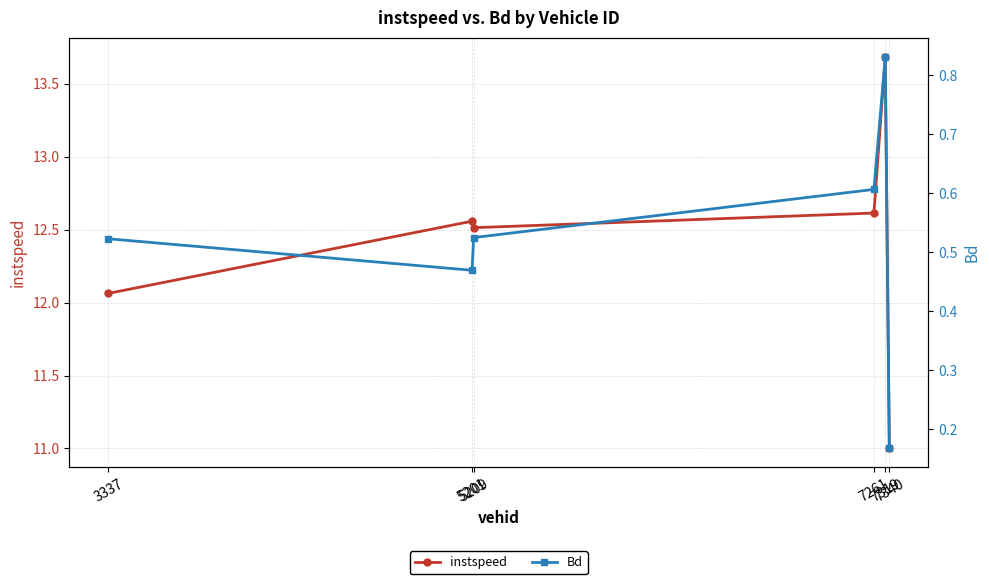

What is the difference between the second highest and second lowest values in the Bd series?

0.1